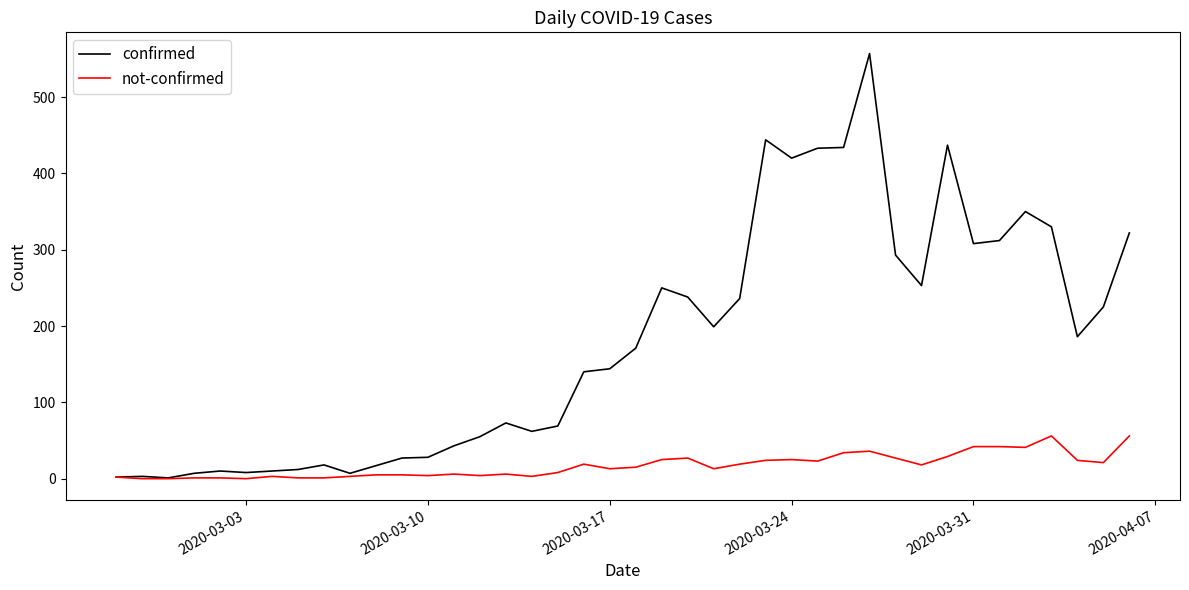

Which series has the largest total across all categories?

confirmed